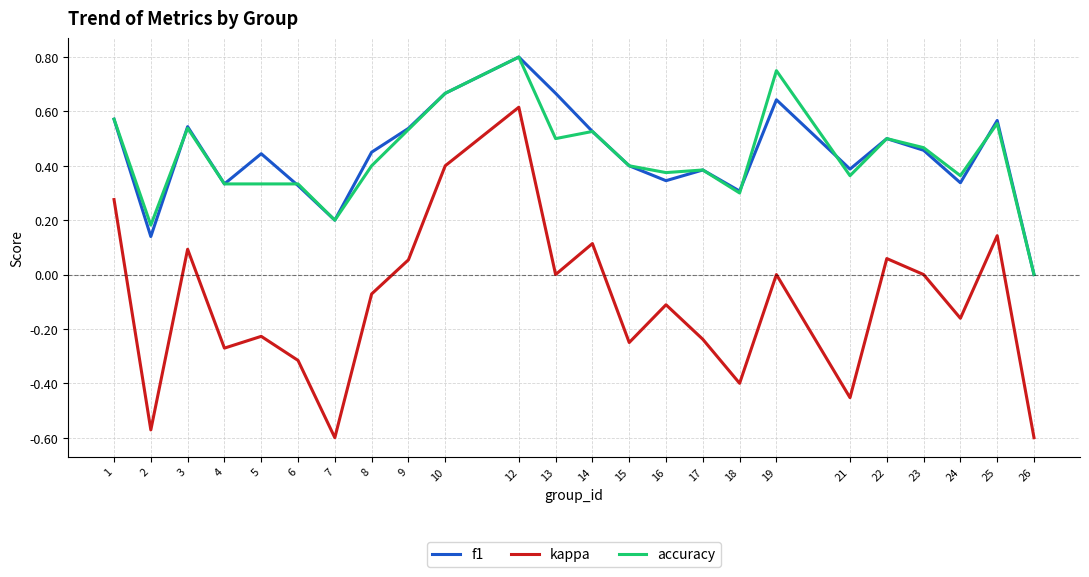

True or false: accuracy and kappa intersect in this chart.

False